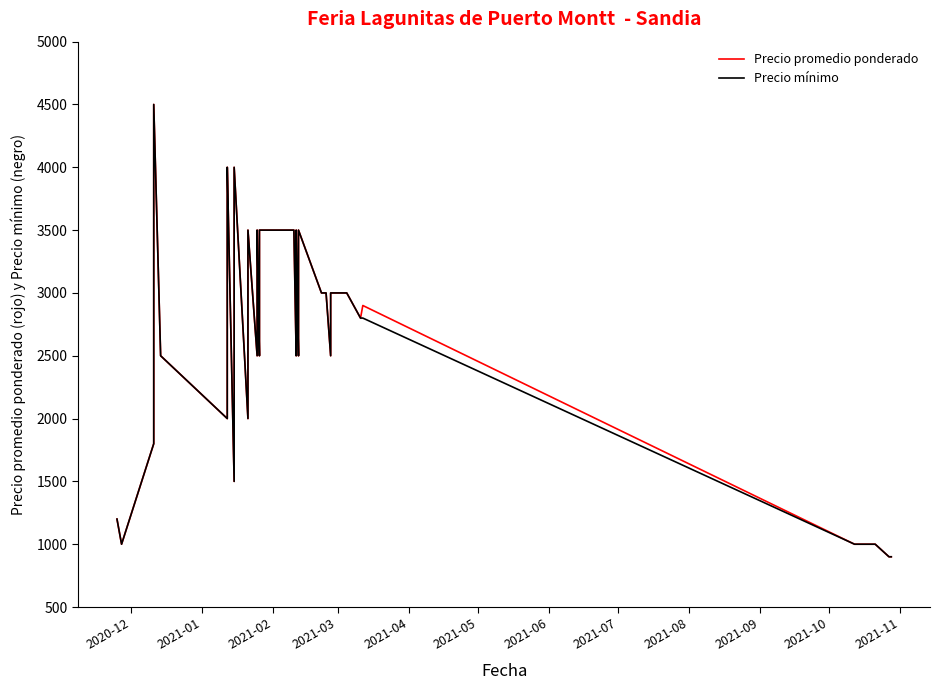

What is the sum of all Precio mínimo values?

105900